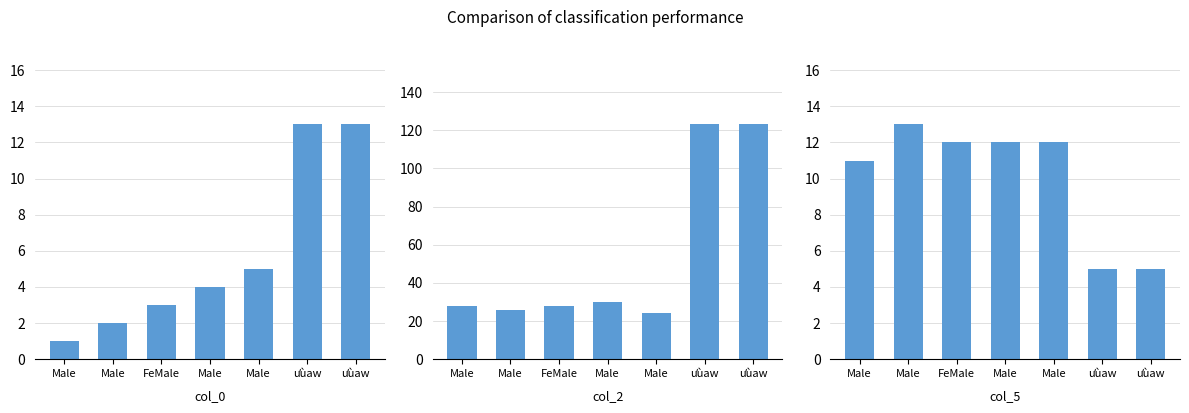

What is the lowest value of the col_0 series?

1